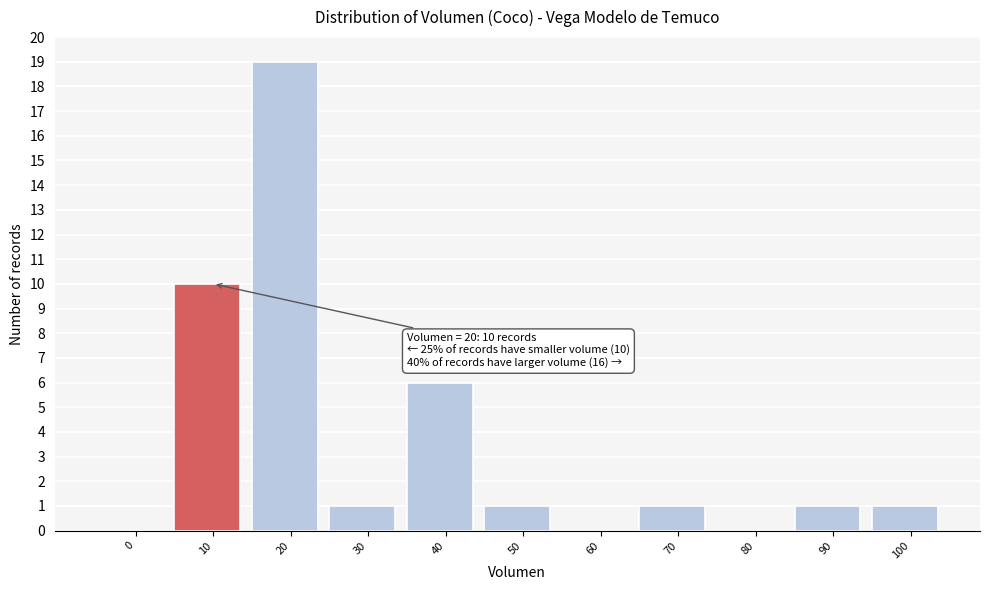

Reading left to right, what are all the values shown in this chart?

0=0	10=10	20=19	30=1	40=6	50=1	60=0	70=1	80=0	90=1	100=1